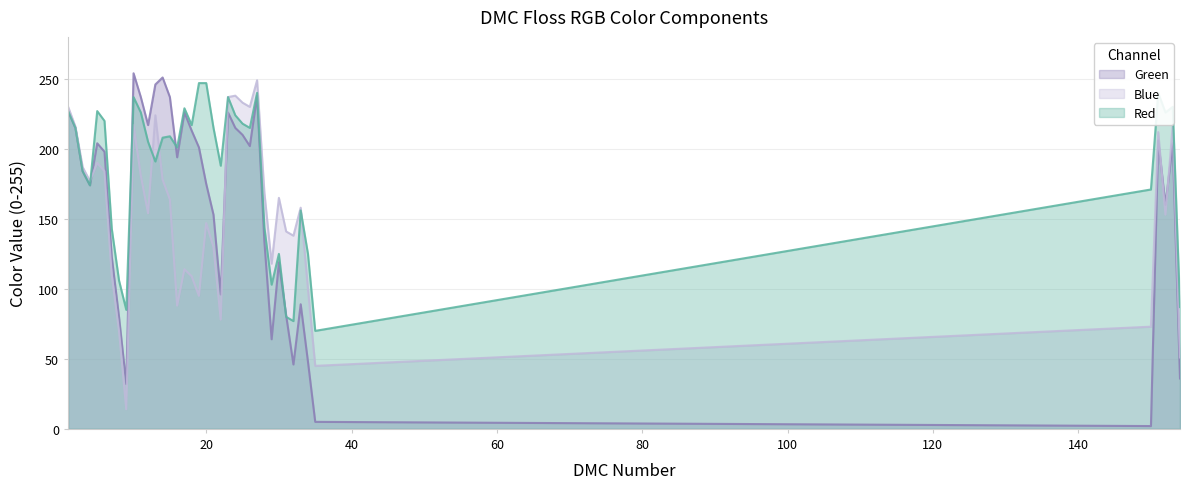

True or false: Red has more than 0 points higher than both neighbors.

True